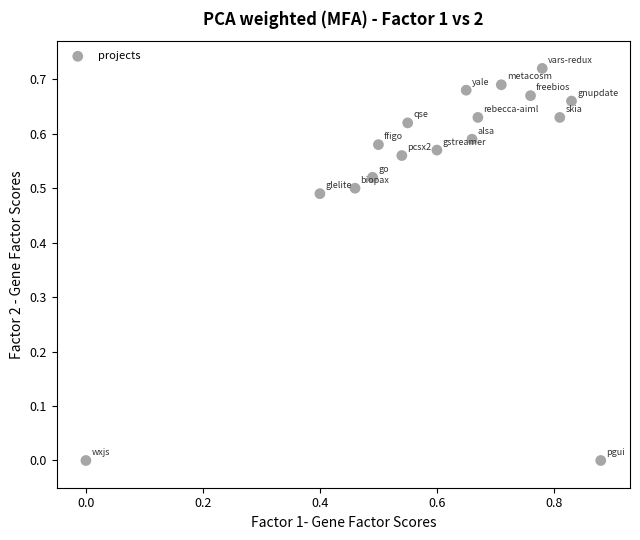

What is the range of X values (max minus min)?

0.9